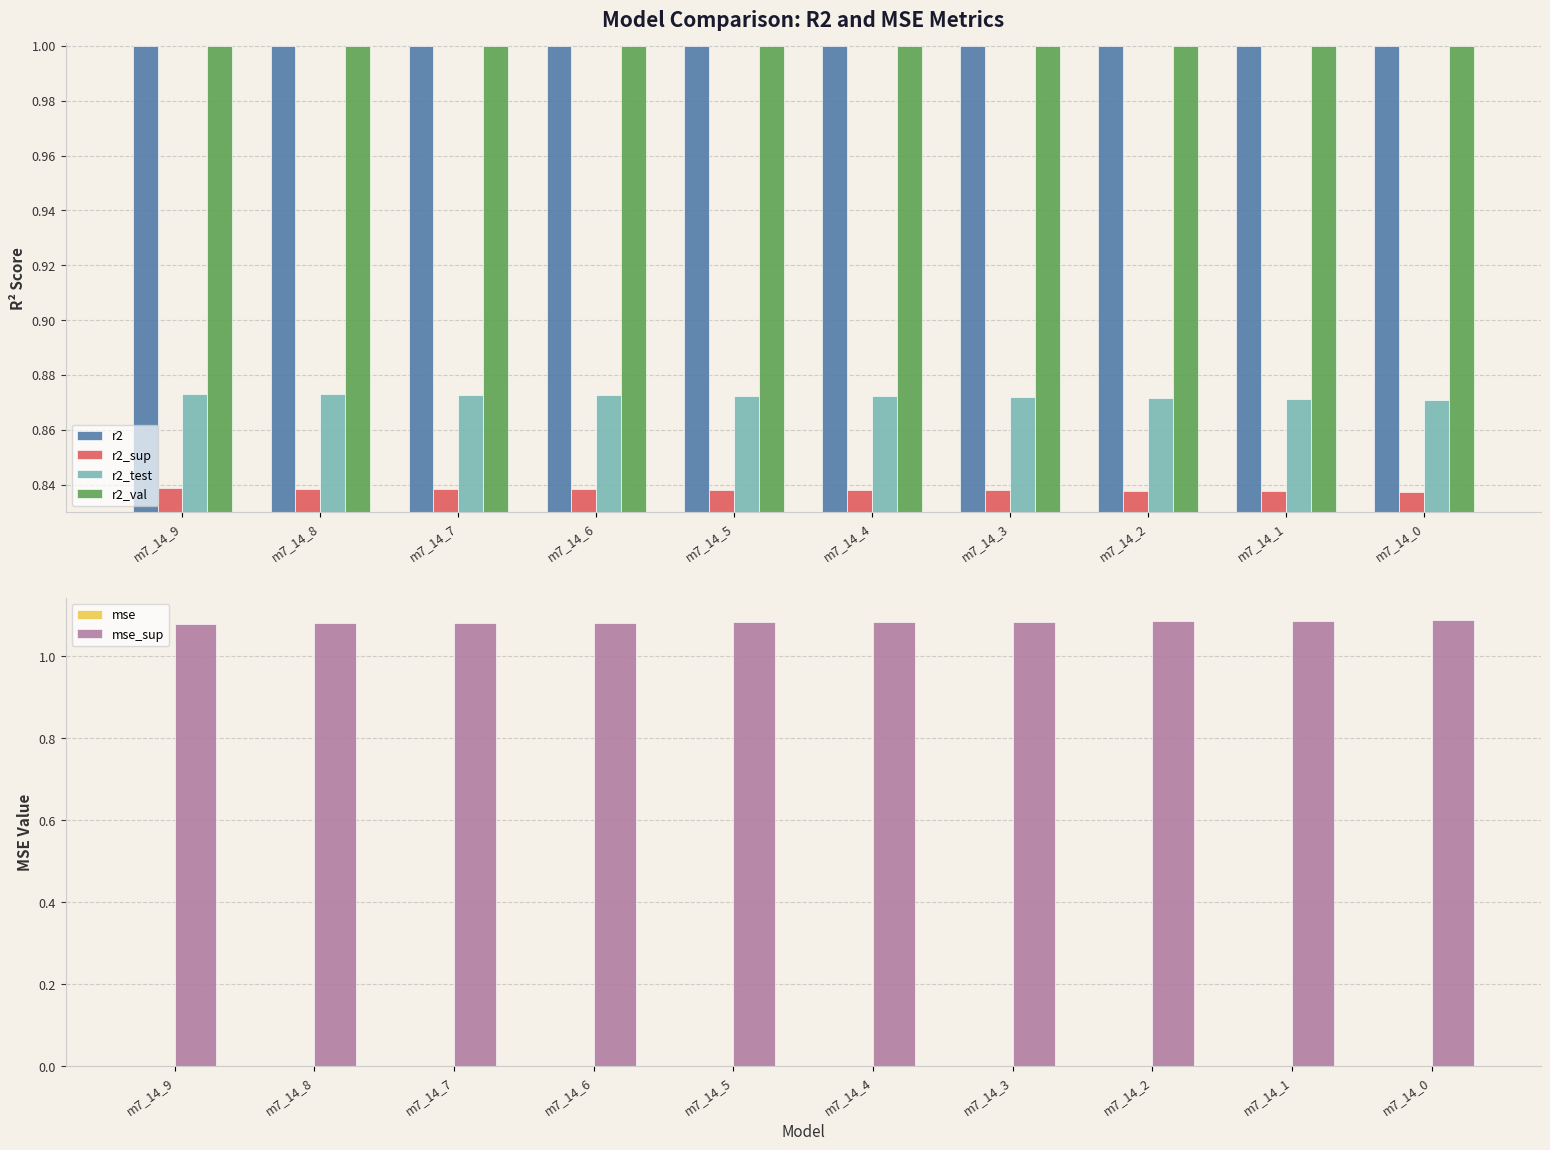

At how many categories does at least one series exceed 0?

10